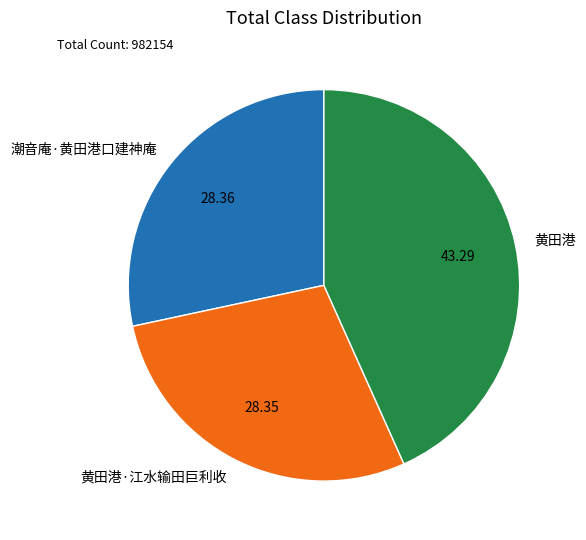

Combined, do 黄田港 and 黄田港·江水输田巨利收 account for over 50%?

Yes